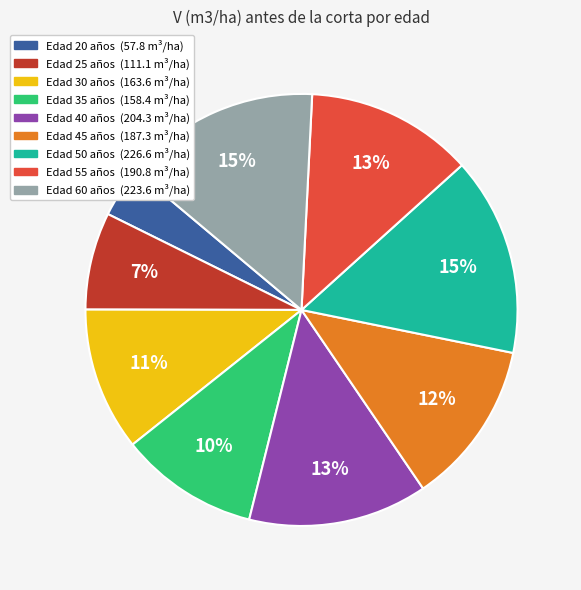

Is there a majority slice in this chart?

No